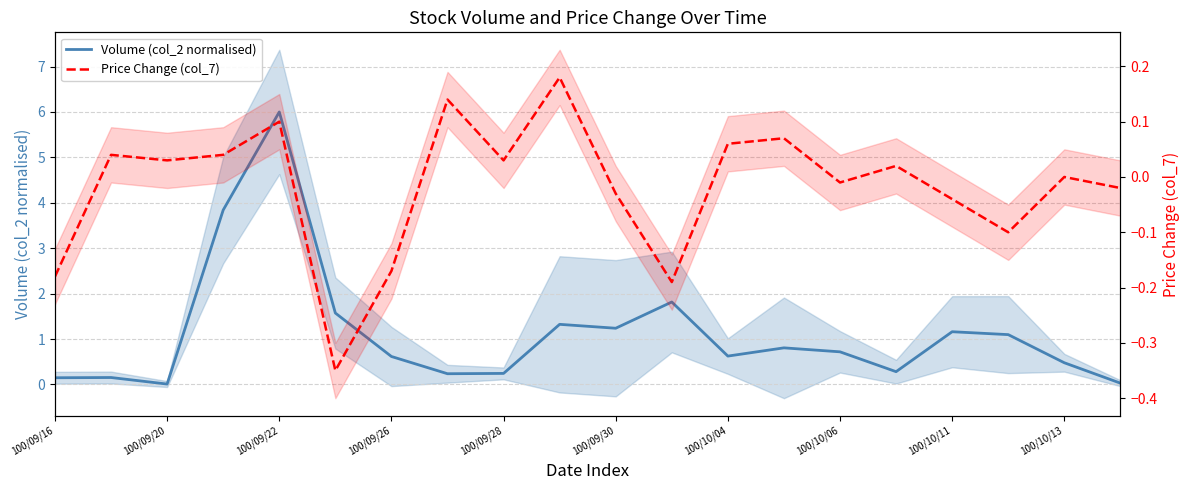

In Volume (col_2 normalised), how many points are higher than both neighbors (excluding endpoints)?

6